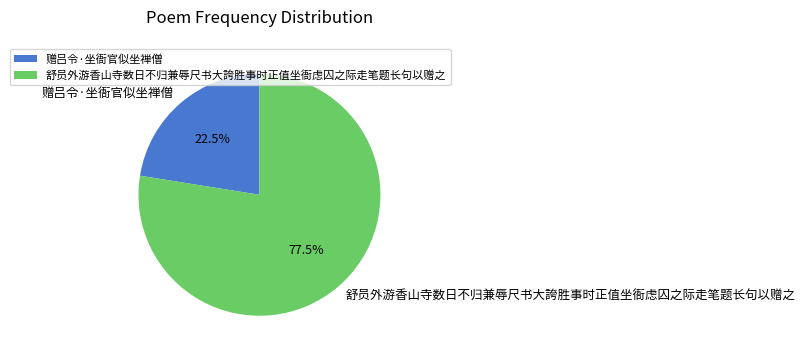

Combined, do 赠吕令·坐衙官似坐禅僧 and 舒员外游香山寺数日不归兼辱尺书大誇胜事时正值坐衙虑囚之际走笔题长句以赠之 account for over 50%?

Yes